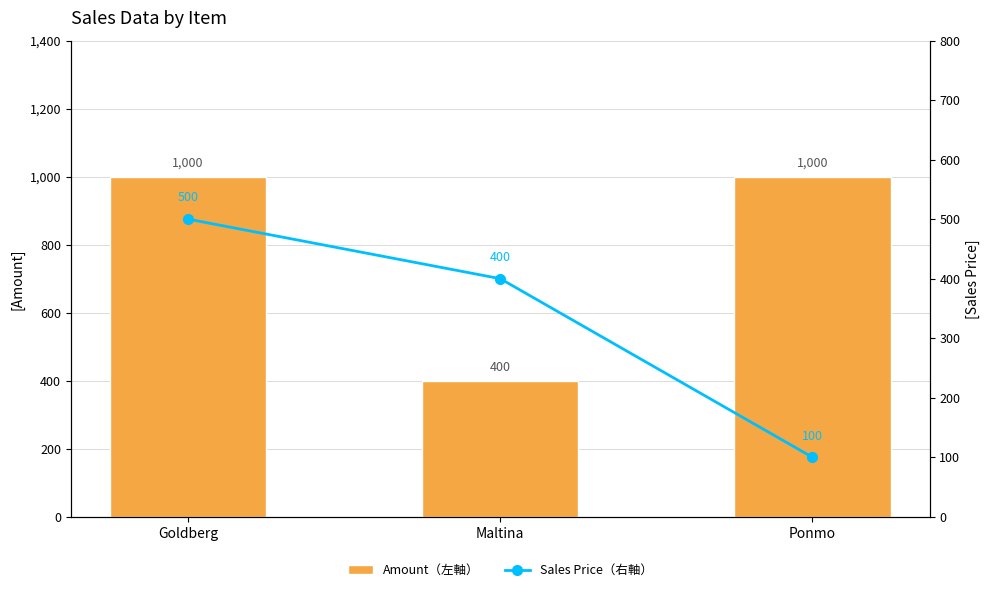

What is the average value of the Sales Price（右軸） series?

333